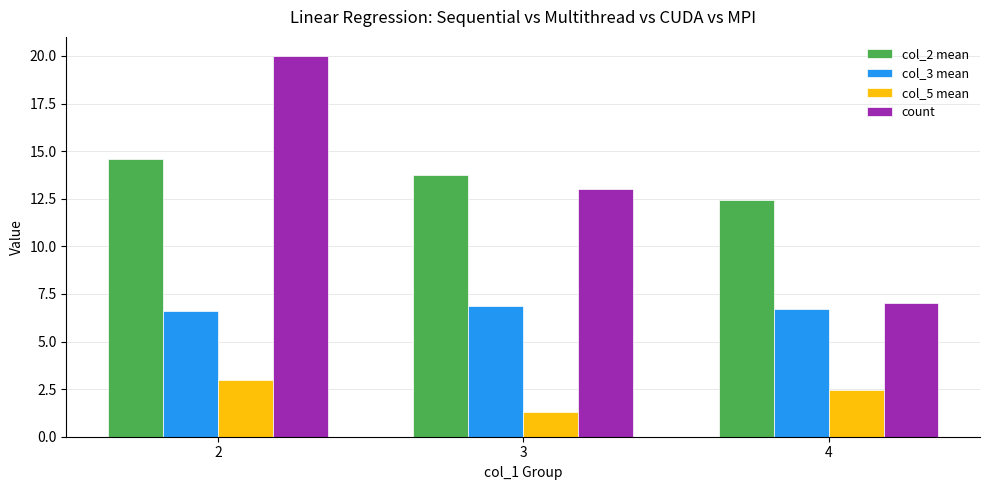

What is the value of the count bar at the 3rd from the left?

7.0